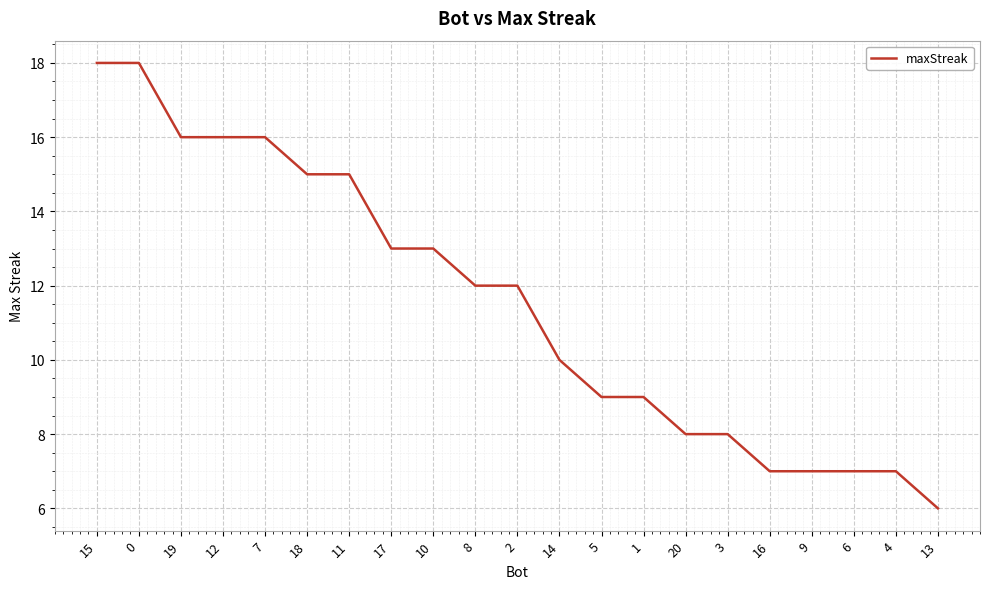

What is the ratio of the value at 5 to the value at 9?

1.3